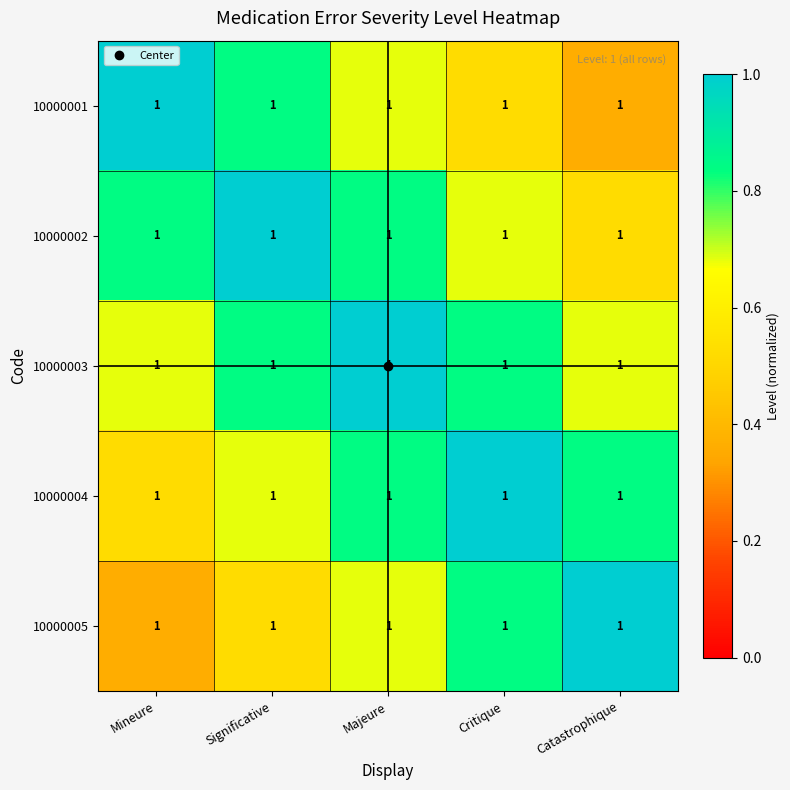

Rank the categories by 10000005 value from lowest to highest.

Mineure, Significative, Majeure, Critique, Catastrophique